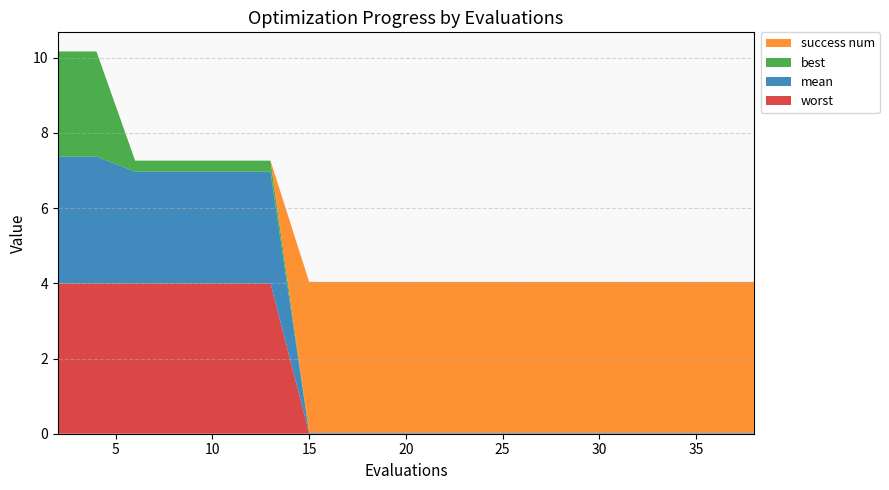

Reading right to left, transcribe all the data shown in this chart.

mean: 38=0.0	36=0.0	34=0.0	33=0.0	31=0.0	29=0.0	27=0.0	25=0.0	23=0.0	21=0.0	19=0.0	17=0.0	15=0.0	13=3.0	12=3.0	10=3.0	8=3.0	6=3.0	4=3.4	2=3.4
best: 38=0.0	36=0.0	34=0.0	33=0.0	31=0.0	29=0.0	27=0.0	25=0.0	23=0.0	21=0.0	19=0.0	17=0.0	15=0.0	13=0.3	12=0.3	10=0.3	8=0.3	6=0.3	4=2.8	2=2.8
worst: 38=0.0	36=0.0	34=0.0	33=0.0	31=0.0	29=0.0	27=0.0	25=0.0	23=0.0	21=0.0	19=0.0	17=0.0	15=0.0	13=4.0	12=4.0	10=4.0	8=4.0	6=4.0	4=4.0	2=4.0
success num: 38=4.0	36=4.0	34=4.0	33=4.0	31=4.0	29=4.0	27=4.0	25=4.0	23=4.0	21=4.0	19=4.0	17=4.0	15=4.0	13=0.0	12=0.0	10=0.0	8=0.0	6=0.0	4=0.0	2=0.0